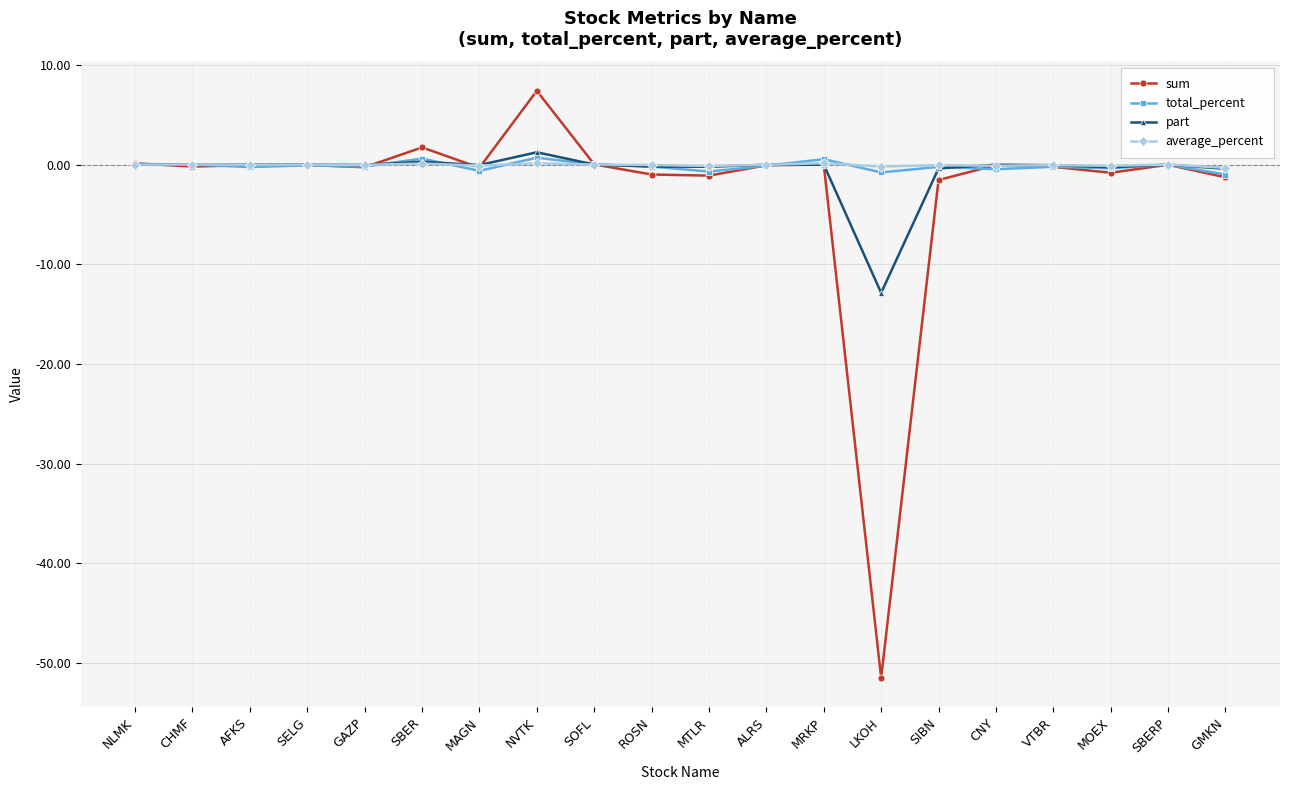

The part series shows -0.0 at ALRS. True or false?

True